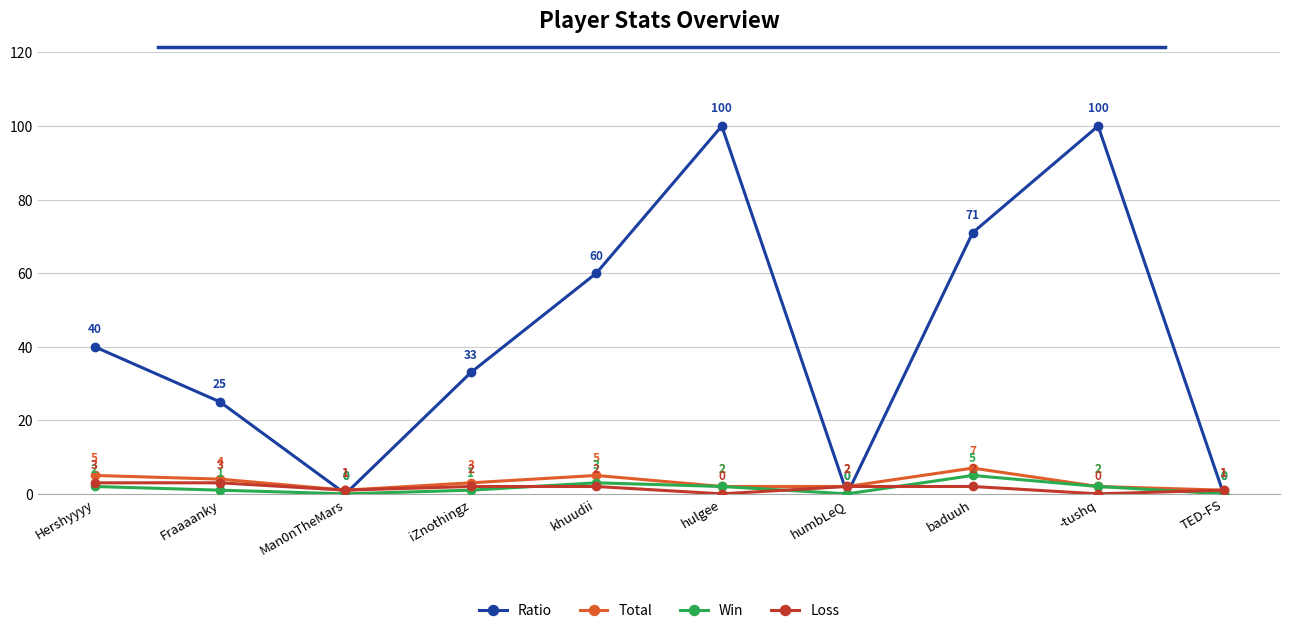

At how many categories does at least one series exceed 19?

7